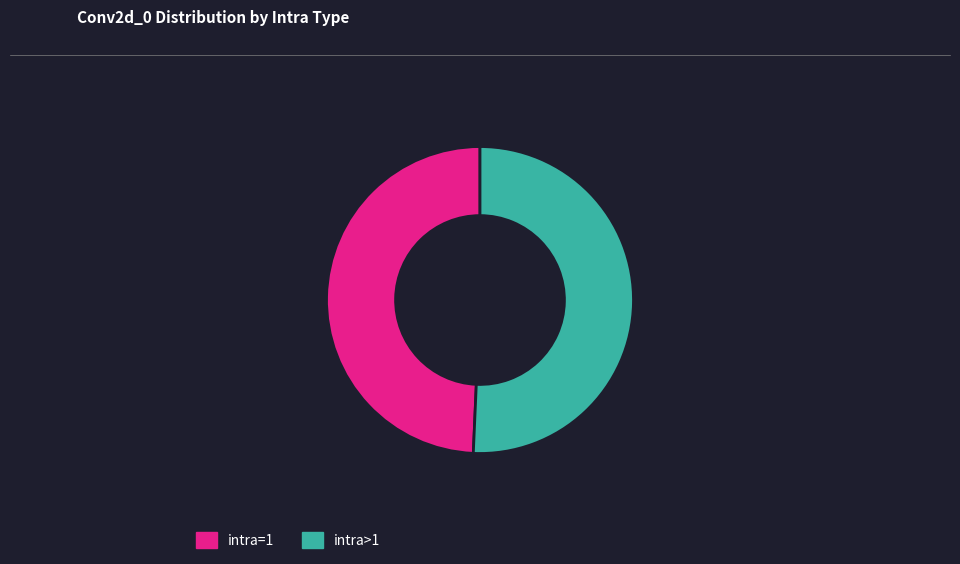

Between intra>1 and intra=1, which is larger?

intra>1